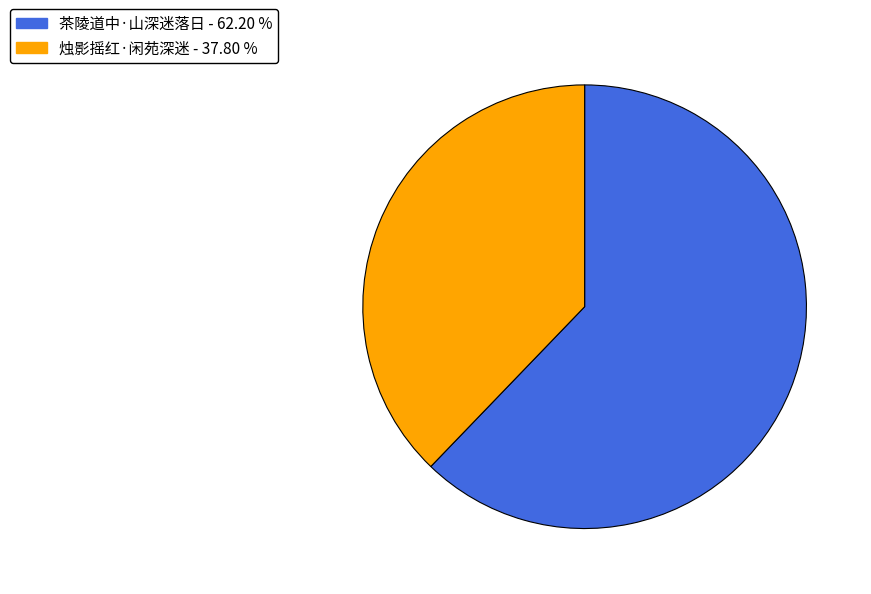

Which slice is the smallest?

烛影摇红·闲苑深迷